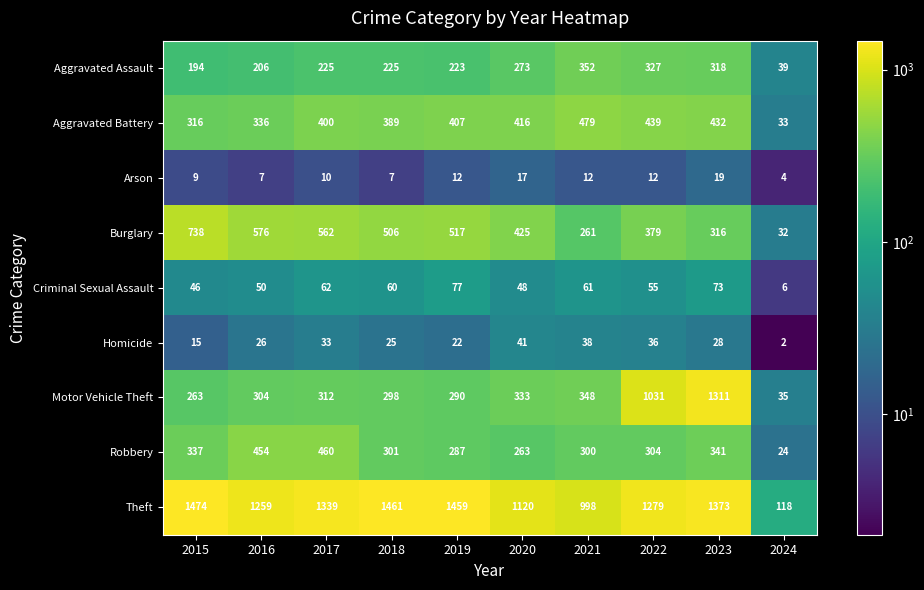

List the series in order of their peak value, lowest first.

Arson, Homicide, Criminal Sexual Assault, Aggravated Assault, Robbery, Aggravated Battery, Burglary, Motor Vehicle Theft, Theft